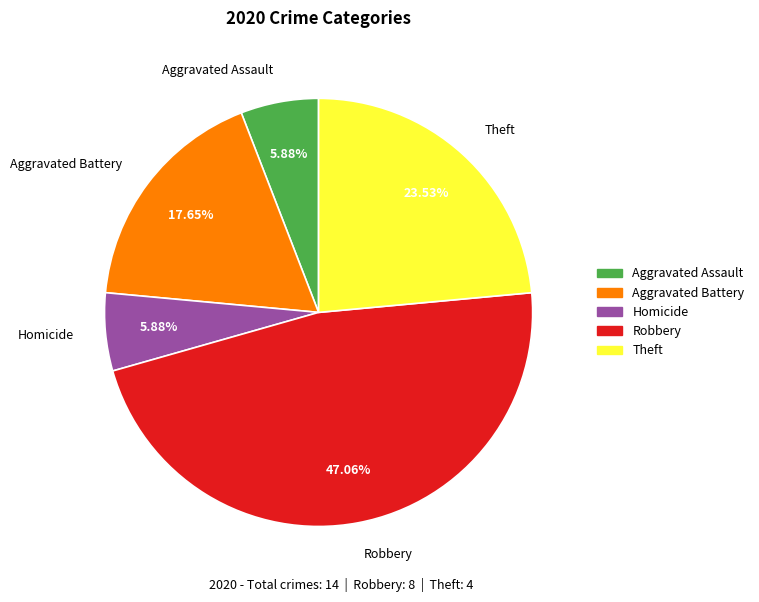

How many slices are in this pie chart?

5